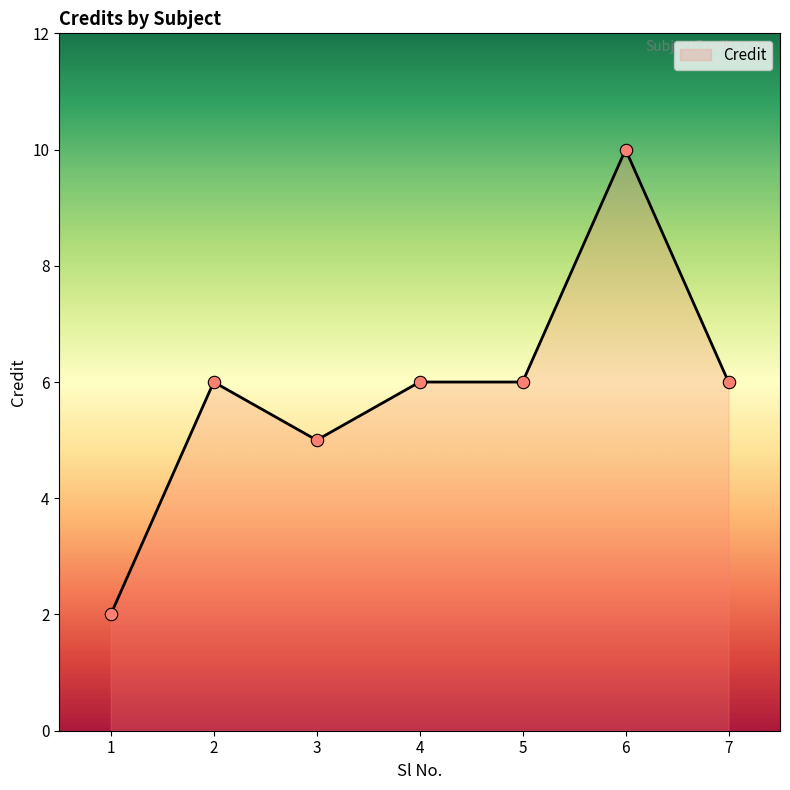

What is the ratio of the value at 2 to the value at 1?

3.0